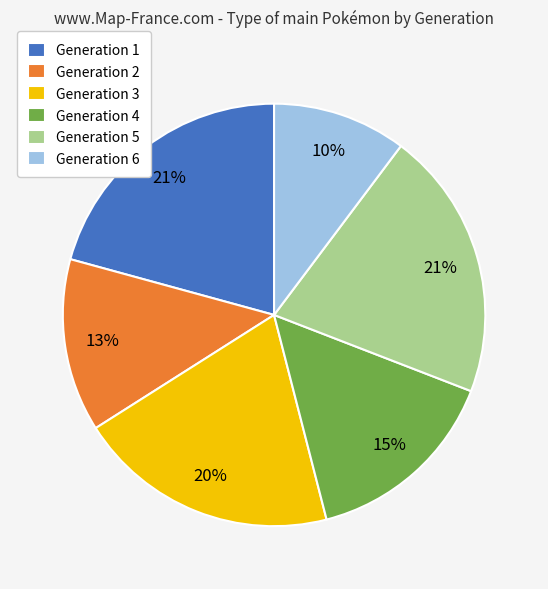

Does any single category account for the majority?

No